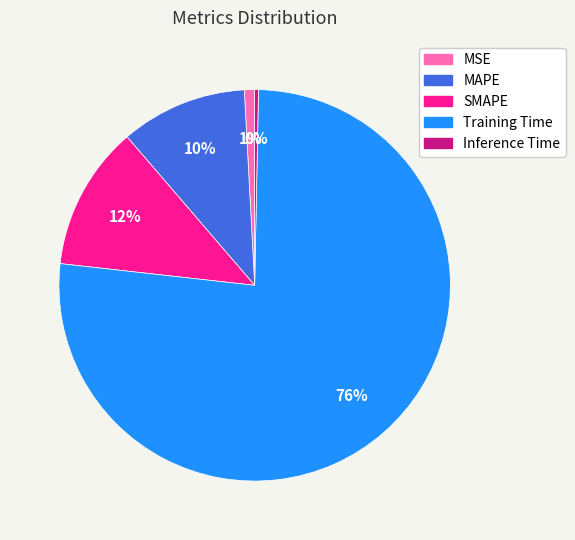

Which slice is the smallest?

Inference Time